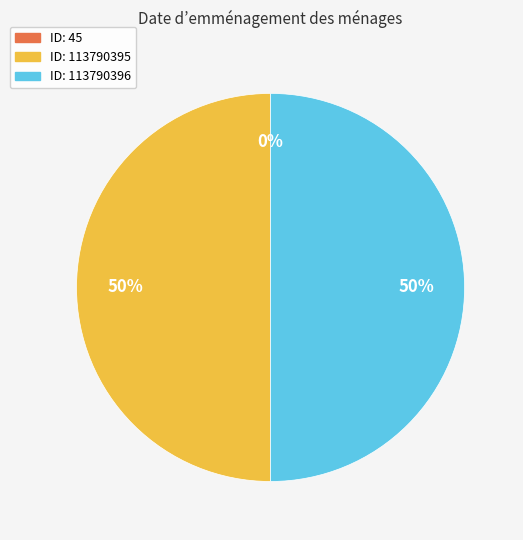

To the nearest percent, what is the average slice percentage?

33%